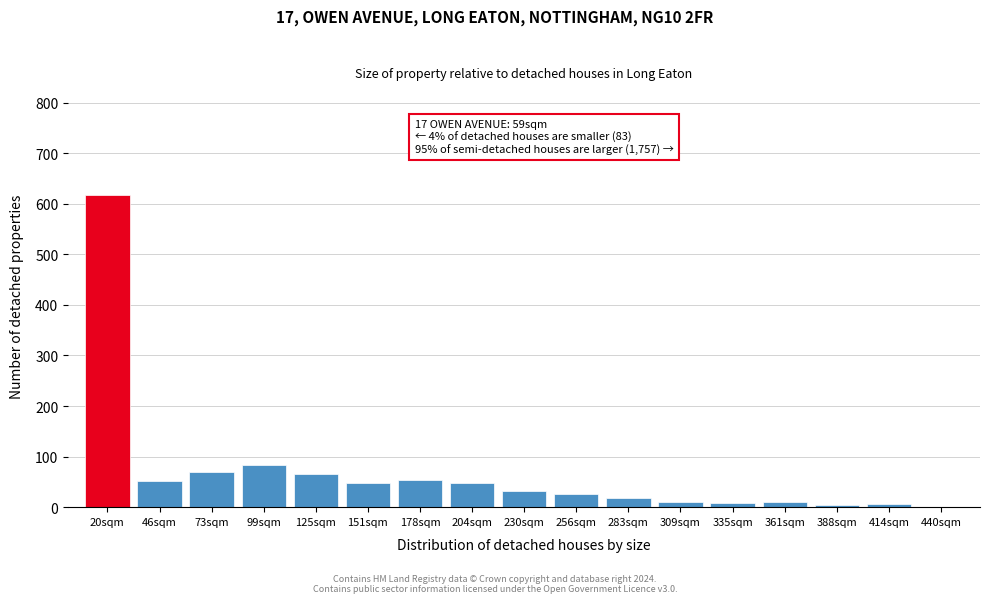

What is the maximum value shown in the chart?

618